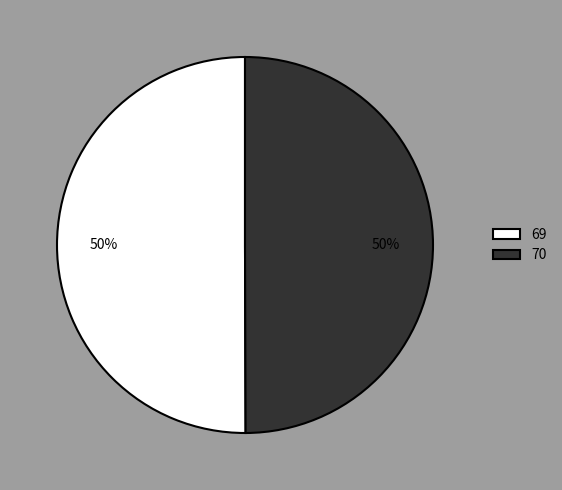

Is it true that 69 is 50% of the pie?

True